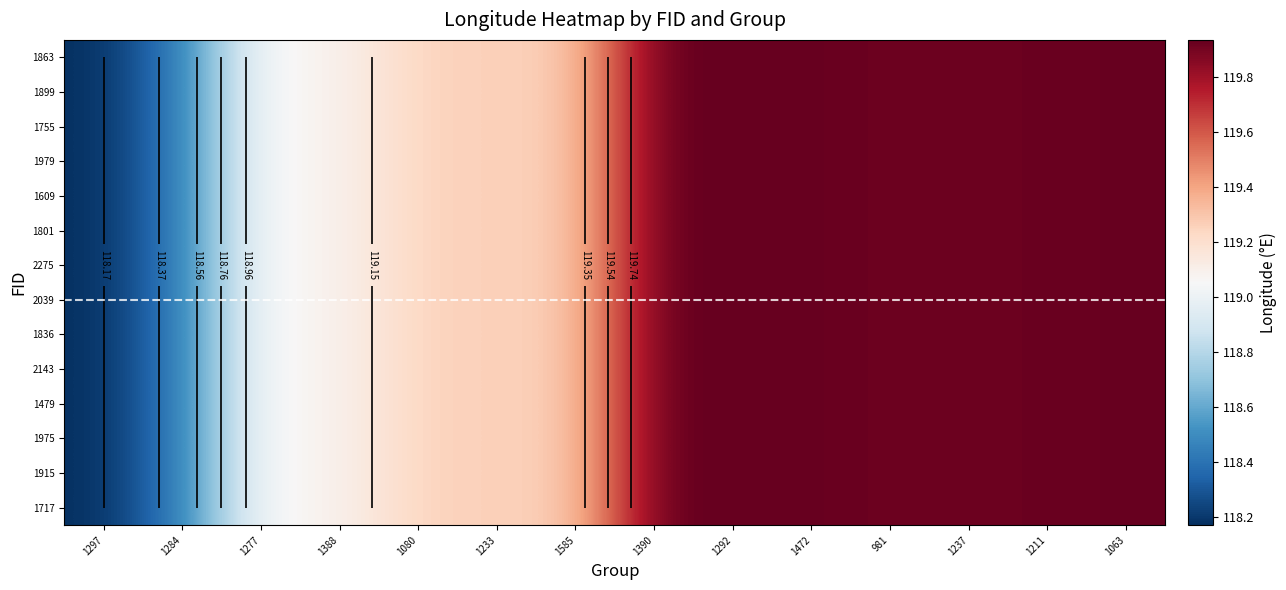

The 1717 series shows 119.3 at 1080. True or false?

True